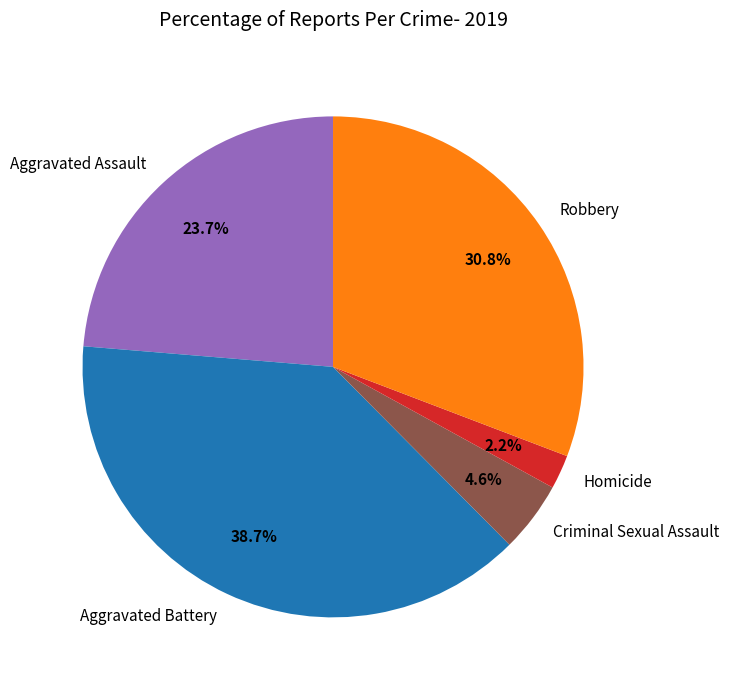

To the nearest percent, what percentage of the pie is Robbery?

31%